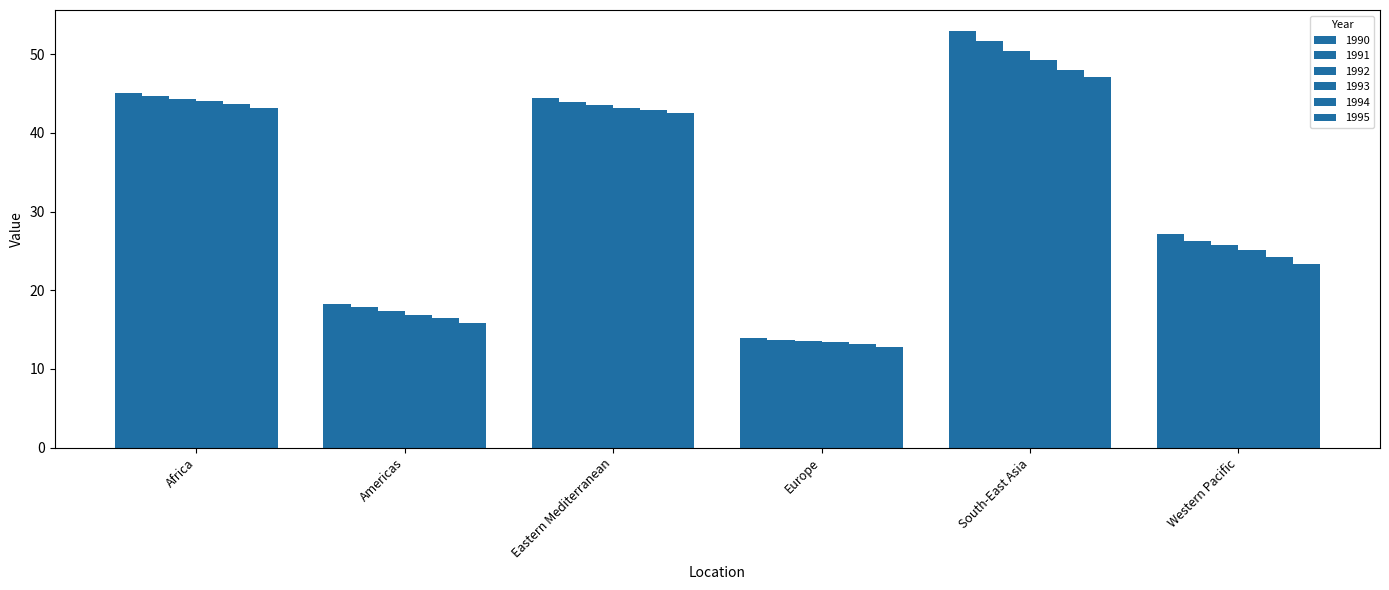

At Western Pacific, list the series in order from largest to smallest.

1990, 1991, 1992, 1993, 1994, 1995